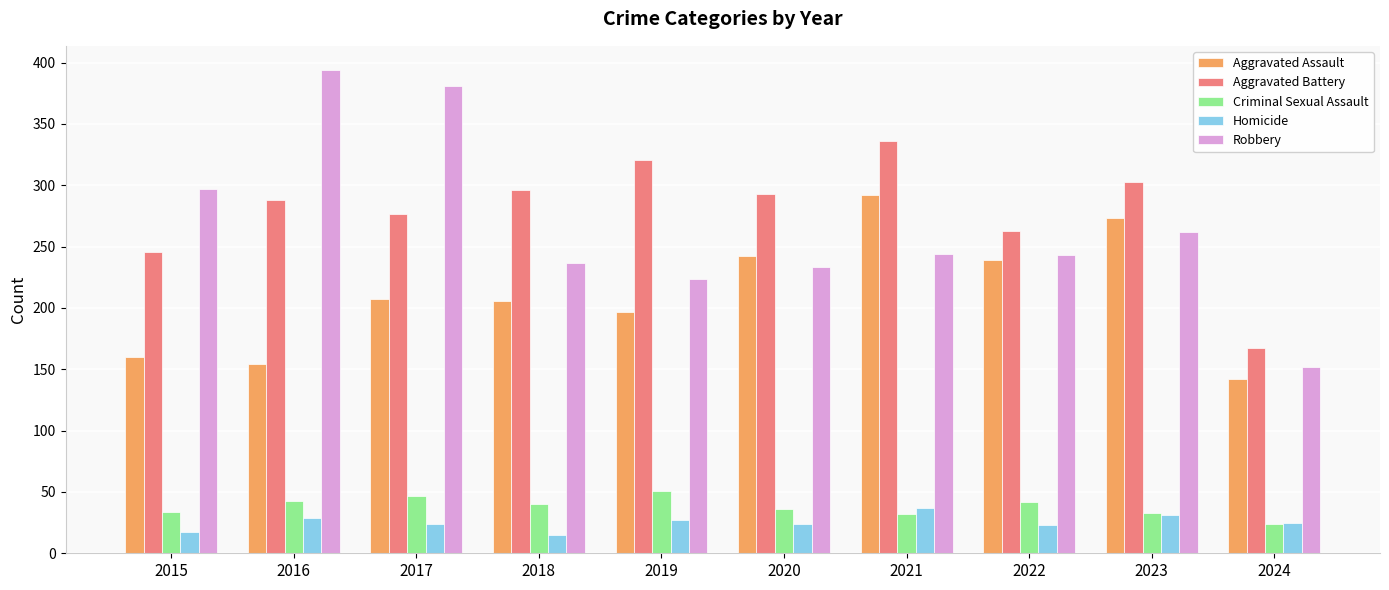

How many data points does each series have?

10